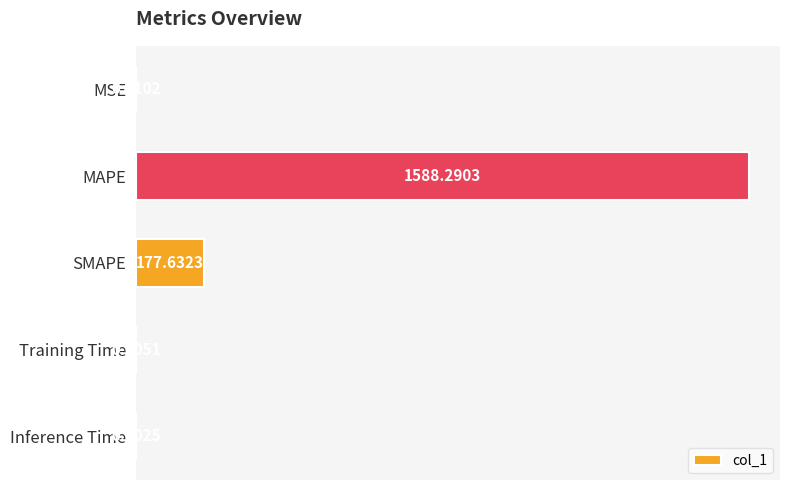

What is the change in value from SMAPE to Training Time?

-177.6